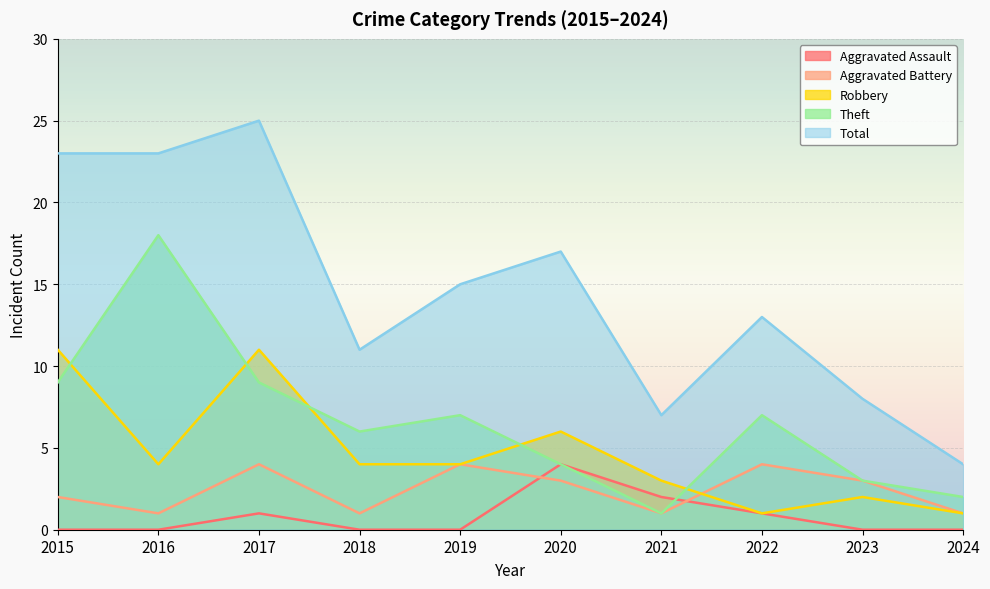

What is the total value across all series at 2016?

46